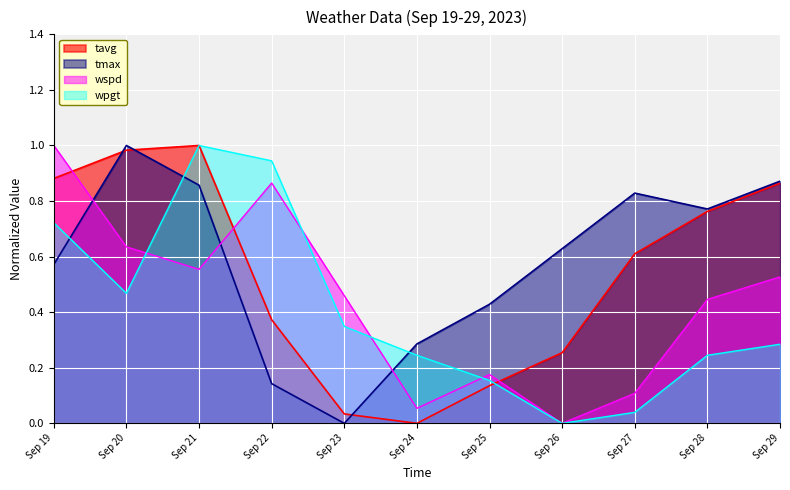

Which series has the largest total across all categories?

tmax